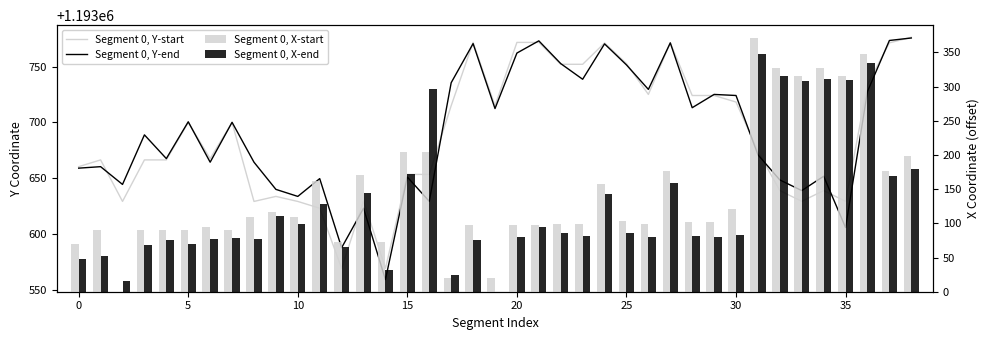

Is it true that Segment 0, X-start equals 90.0 at 0?

True